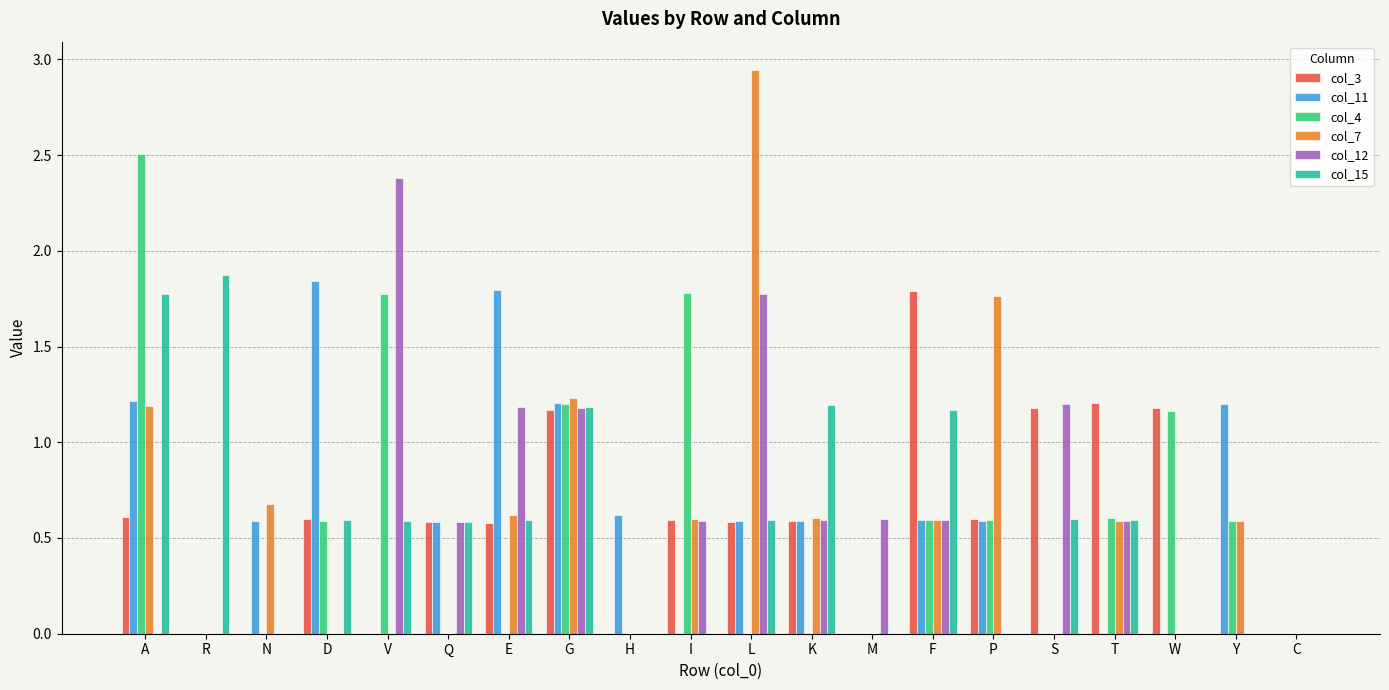

At which label does col_15 reach its peak?

R